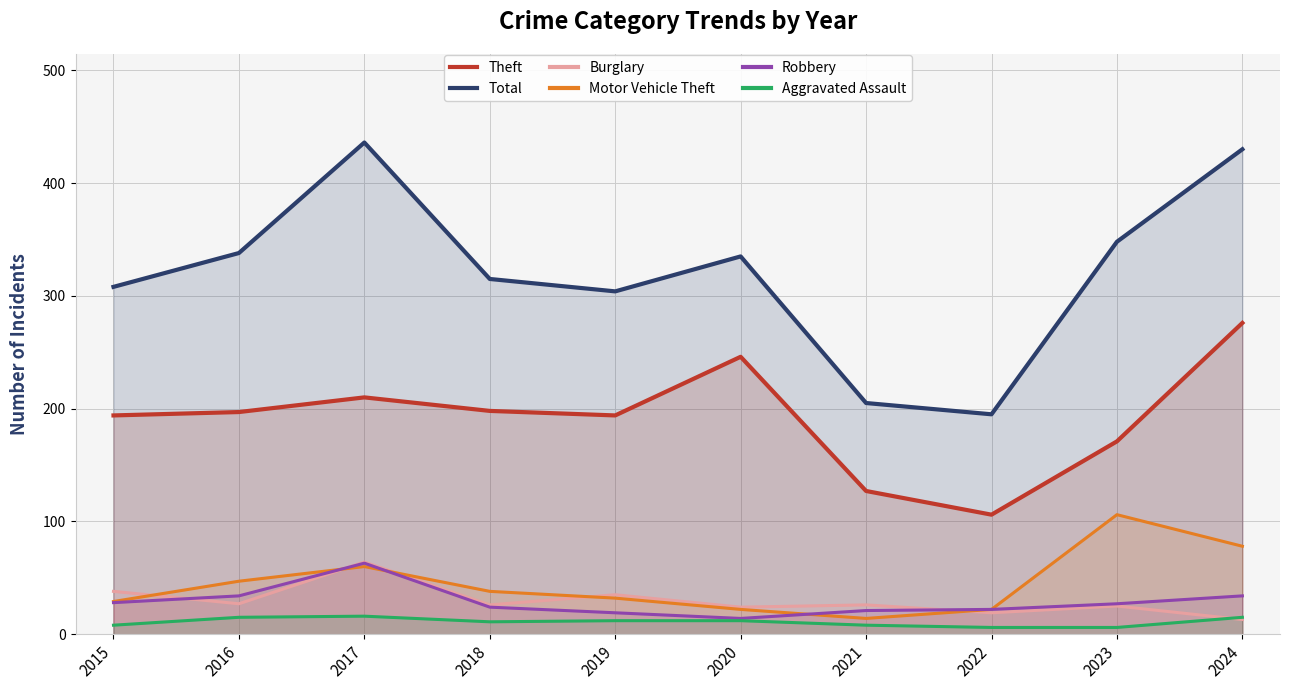

How many lines are shown in the chart?

6